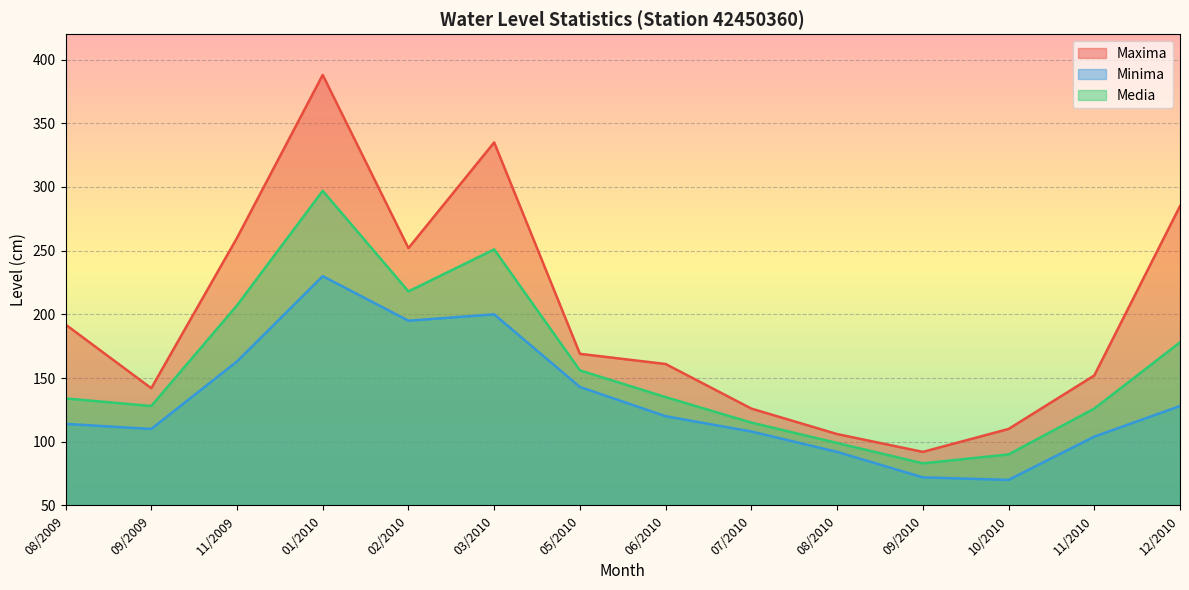

What position from the right is 11/2010?

2